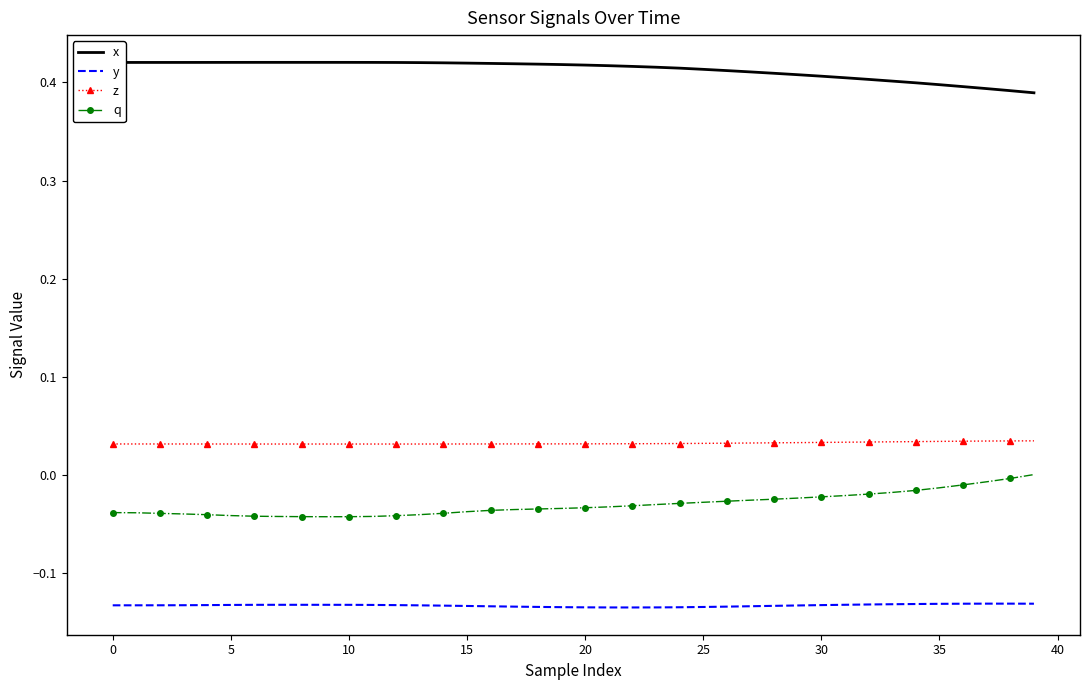

Count the number of categories in the chart.

40